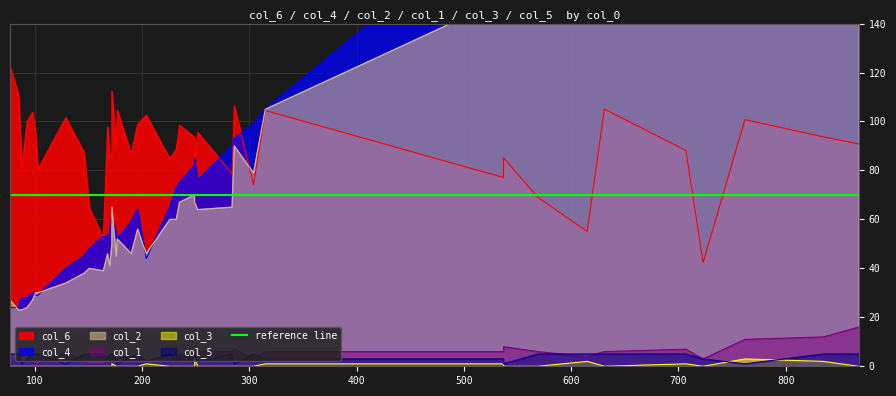

What is the label of the 26th point from the right?

204